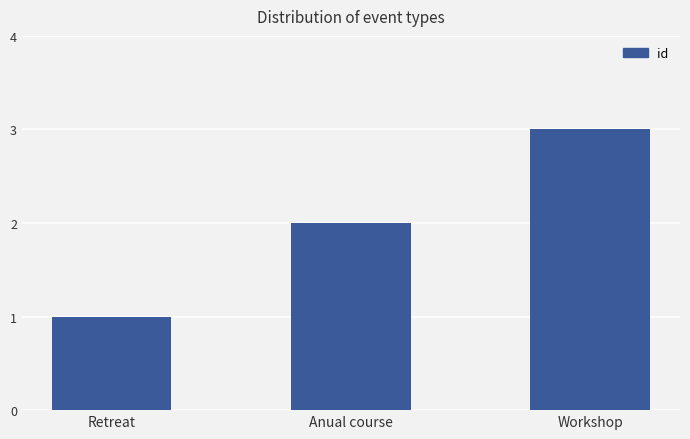

Rank the categories by value from highest to lowest.

Workshop, Anual course, Retreat